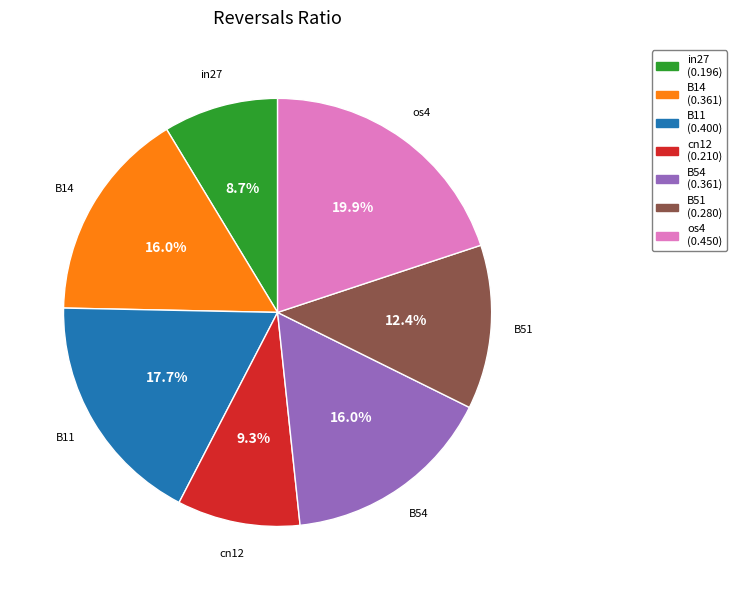

What percentage do B51 and B11 together represent?

30.1%